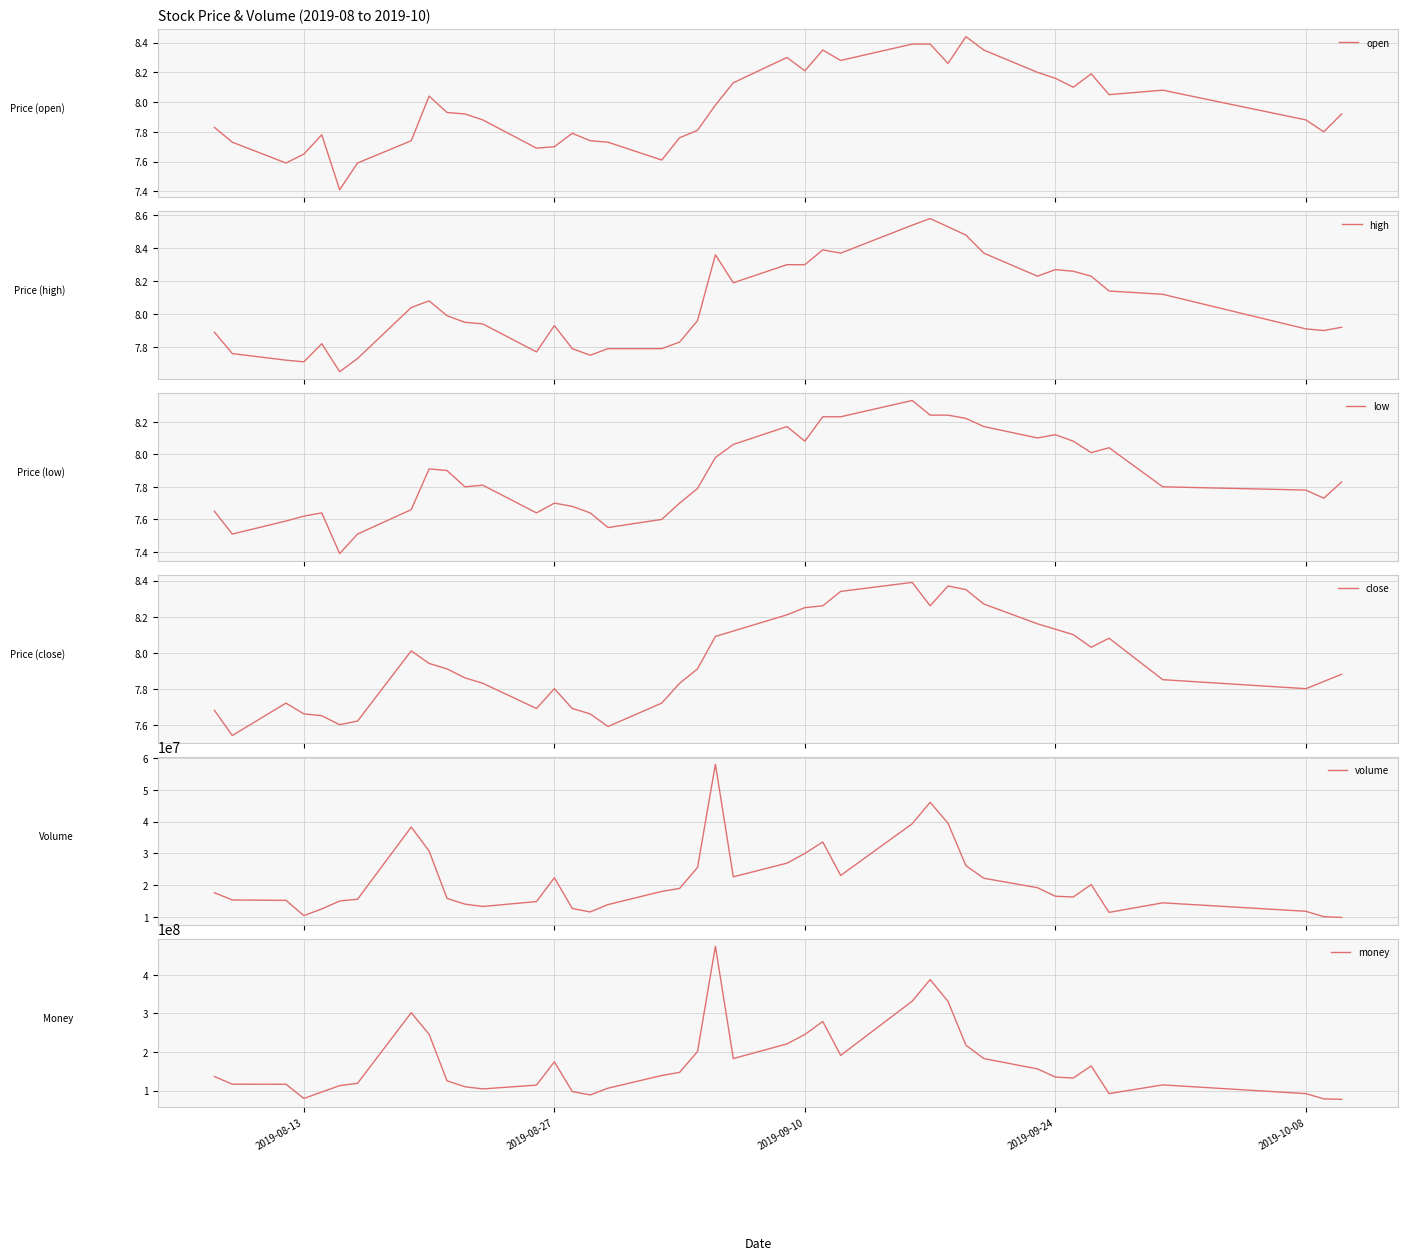

What is the minimum value for open?

7.4